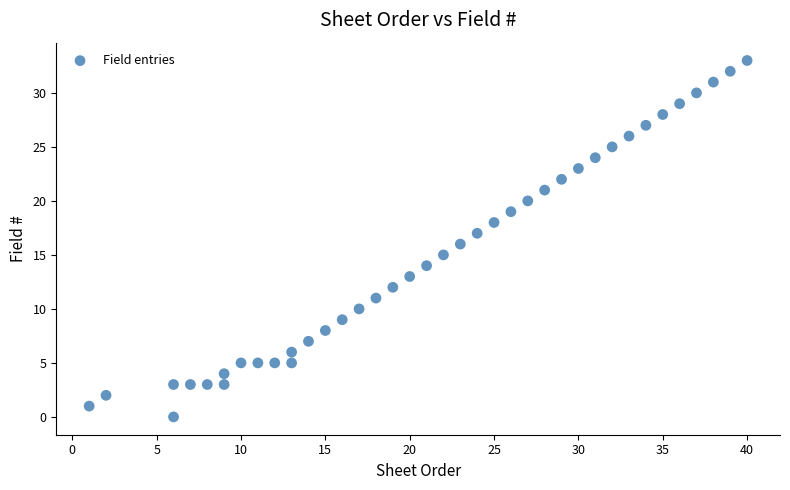

What is the range of X values (max minus min)?

39